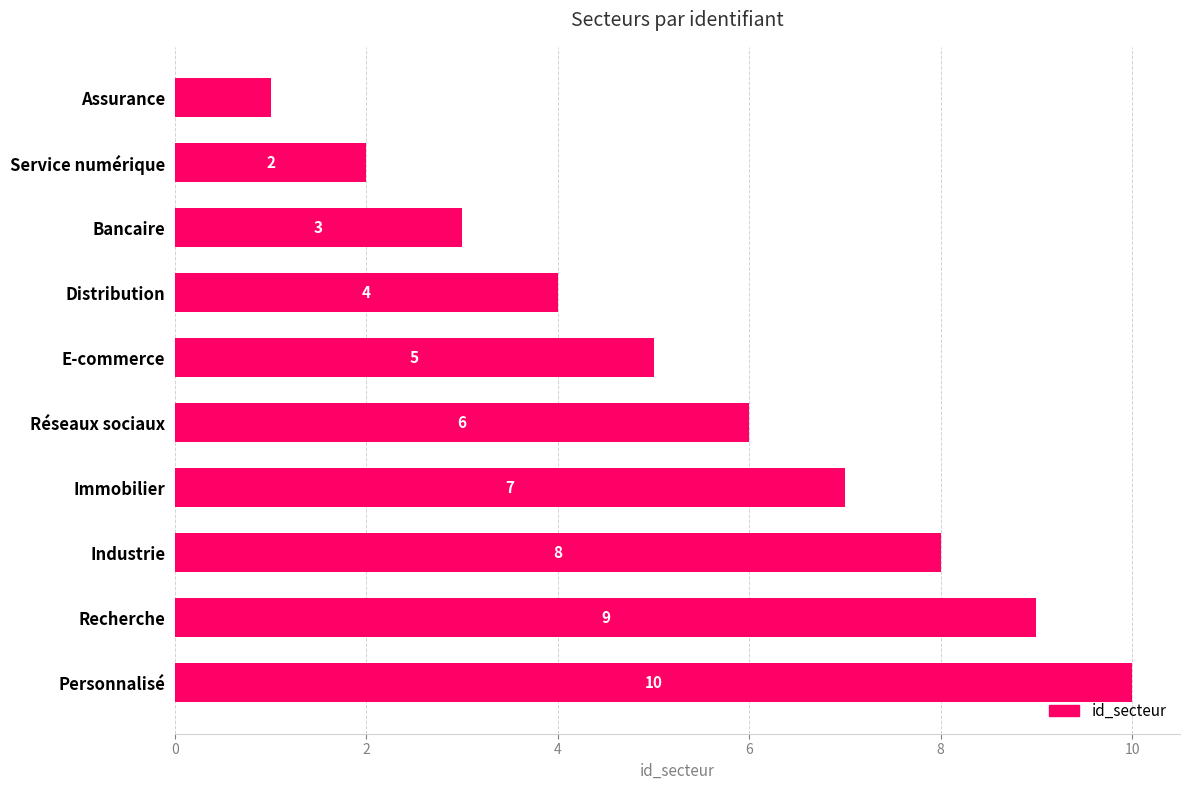

What is the minimum value shown in the chart?

1